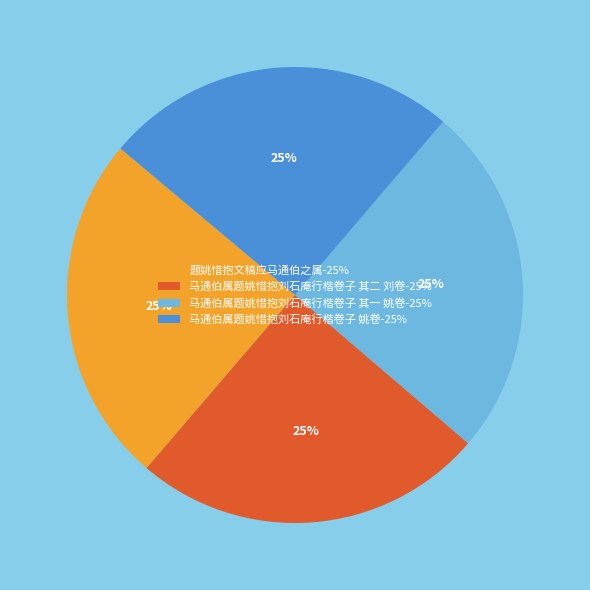

Approximately how many times larger is the value at 题姚惜抱文稿应马通伯之属-25% compared to 马通伯属题姚惜抱刘石庵行楷卷子 其二 刘卷-25%?

1.0